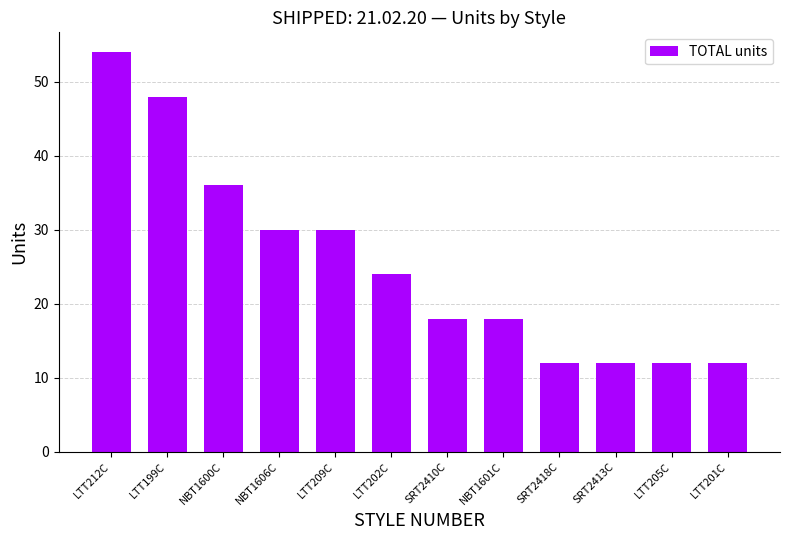

True or false: the data shows 12 at LTT201C.

True